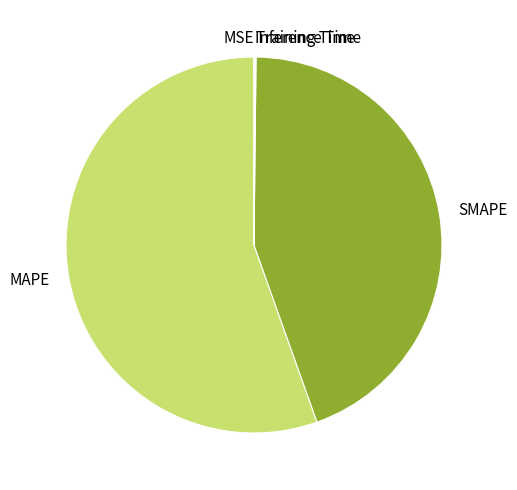

Combined, do SMAPE and MAPE account for over 50%?

Yes